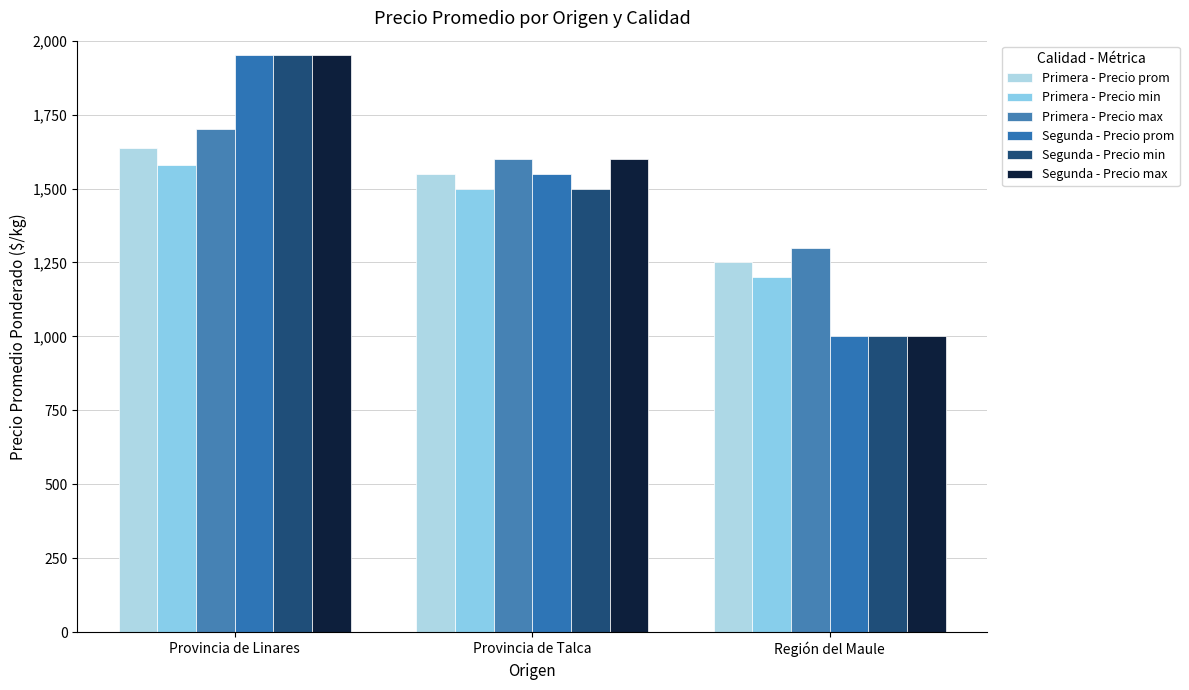

At which category is the sum across all series the highest?

Provincia de Linares